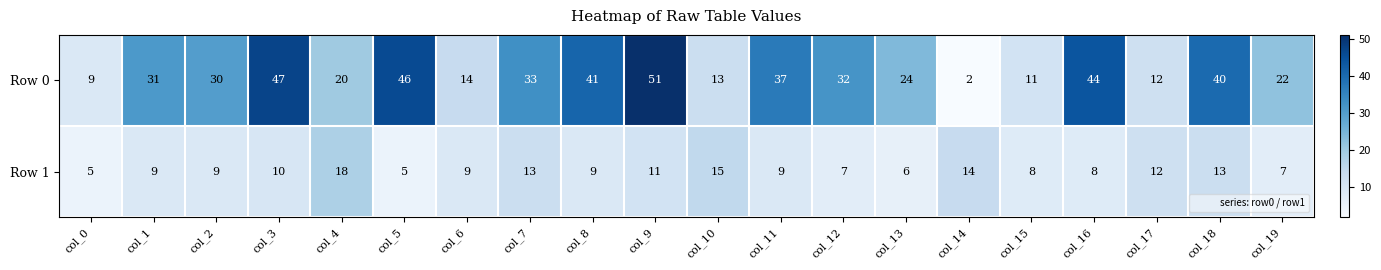

What is the maximum value for Row 1?

18